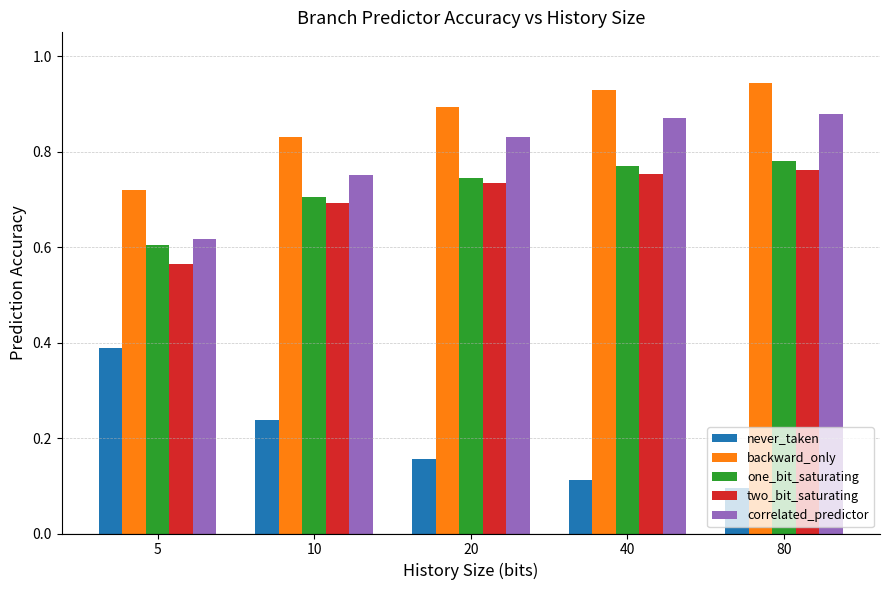

Count the never_taken values in the range 0 to 1.

5